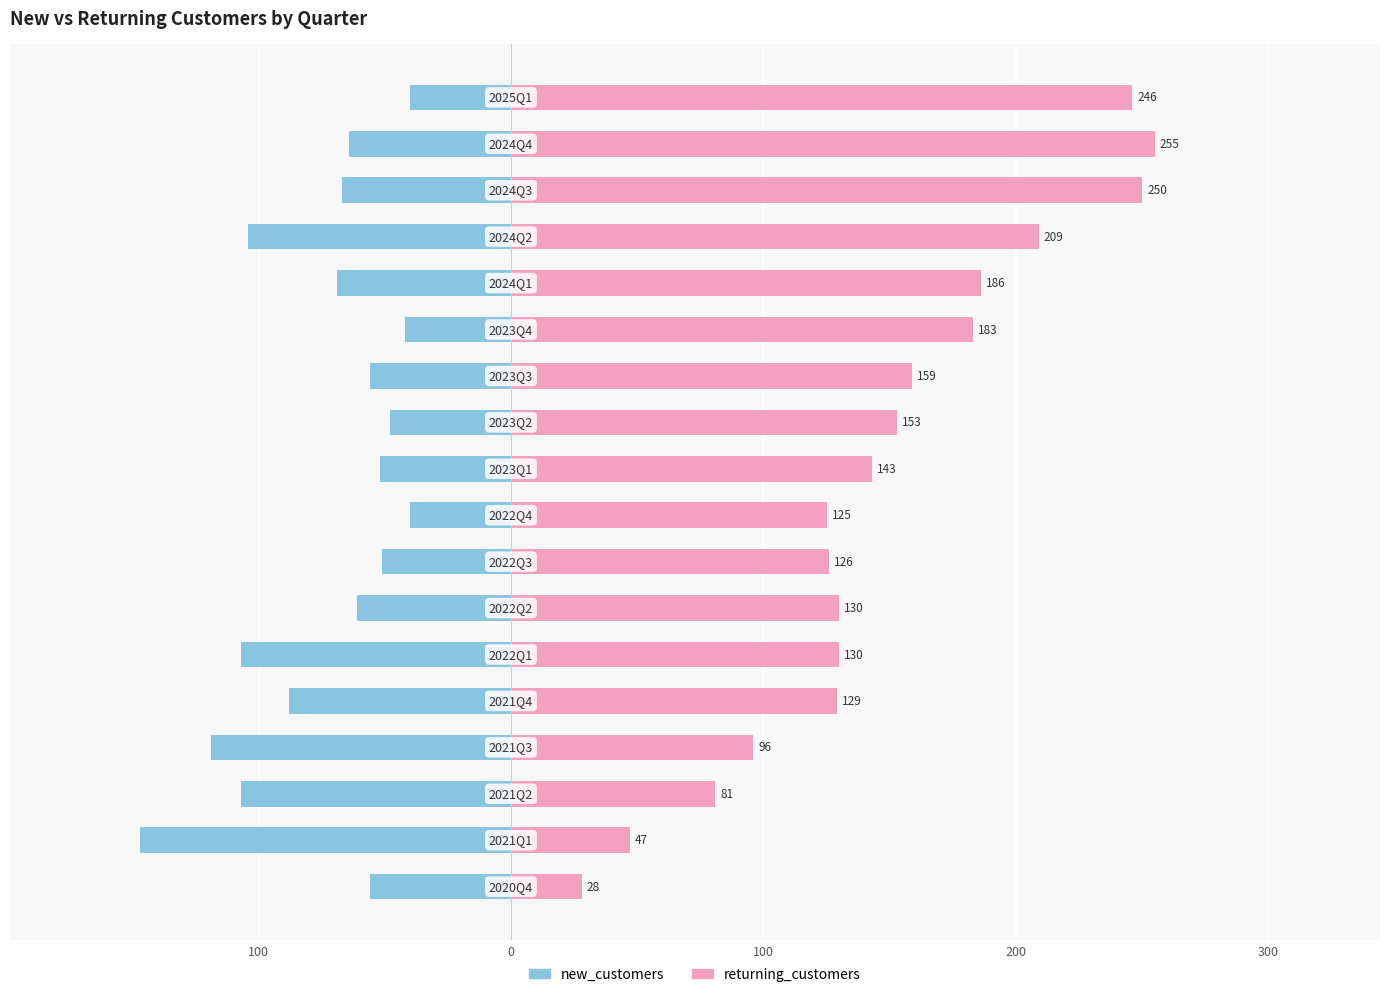

Does the chart contain any negative values?

Yes